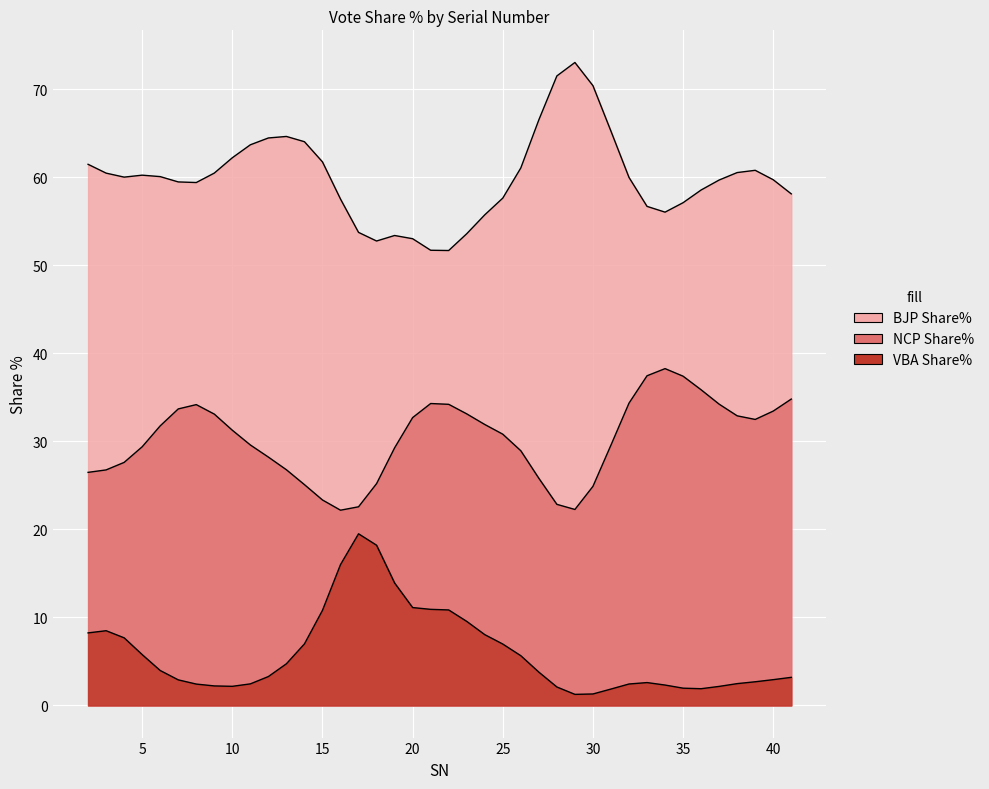

Which category has the highest value across all series?

29